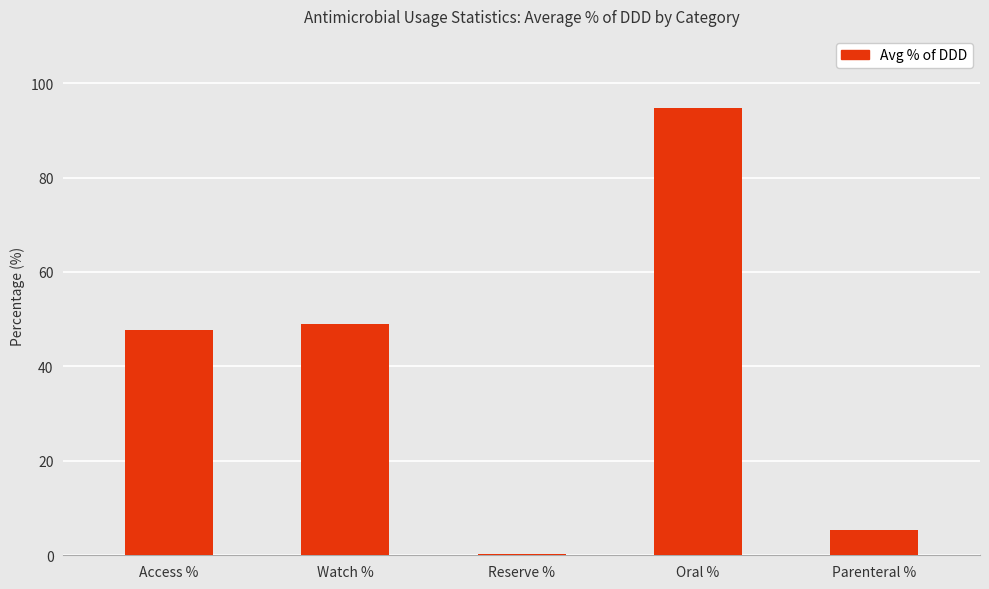

At which category does the chart reach its peak across all series?

Oral %